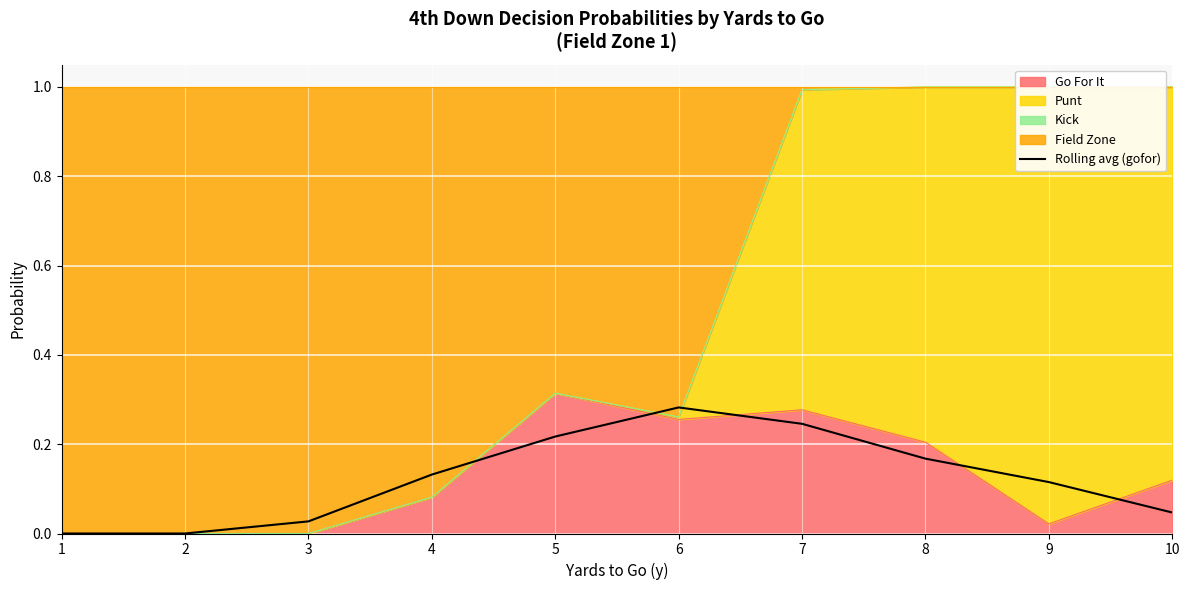

What is the difference between the values at 10 and 7?

0.2